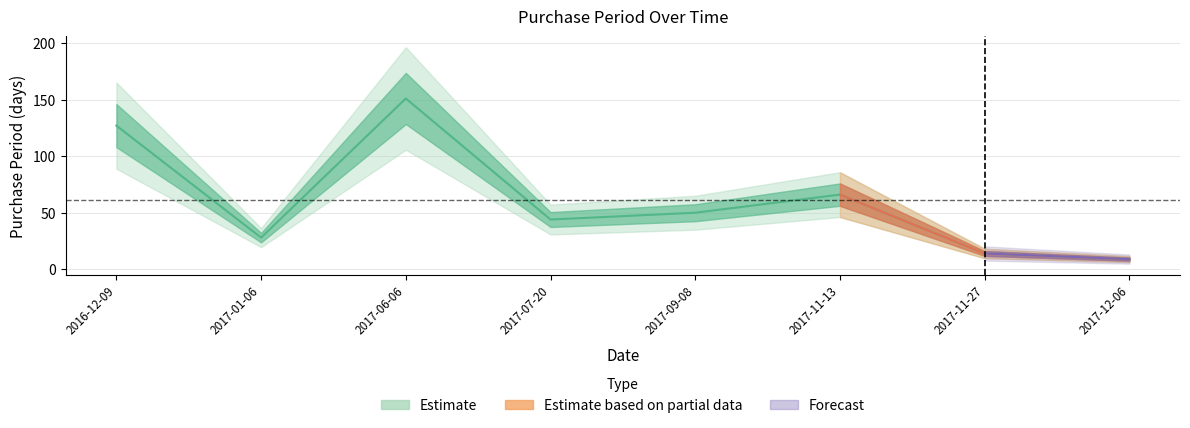

List the labels in order of value, largest first.

2017-06-06, 2016-12-09, 2017-11-13, 2017-09-08, 2017-07-20, 2017-01-06, 2017-11-27, 2017-12-06